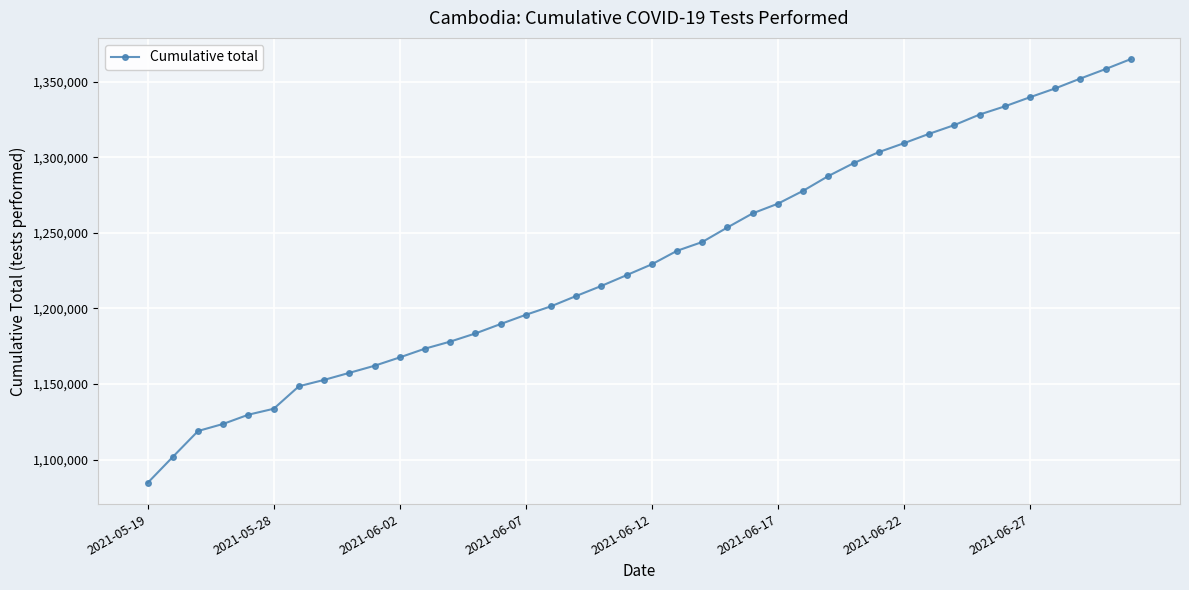

What is the value of the 13th point from the left?

1178067